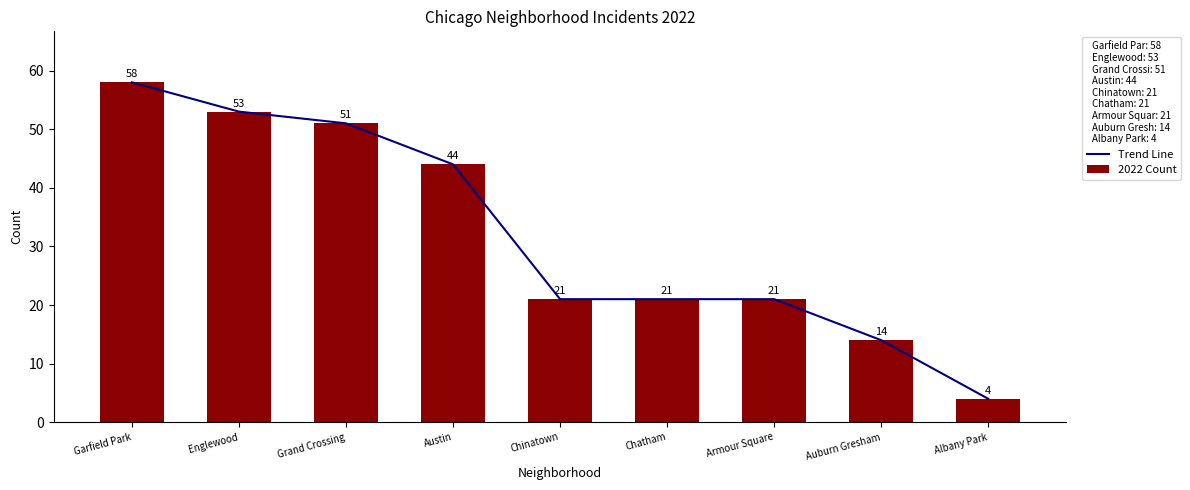

Which series has the largest total across all categories?

Trend Line